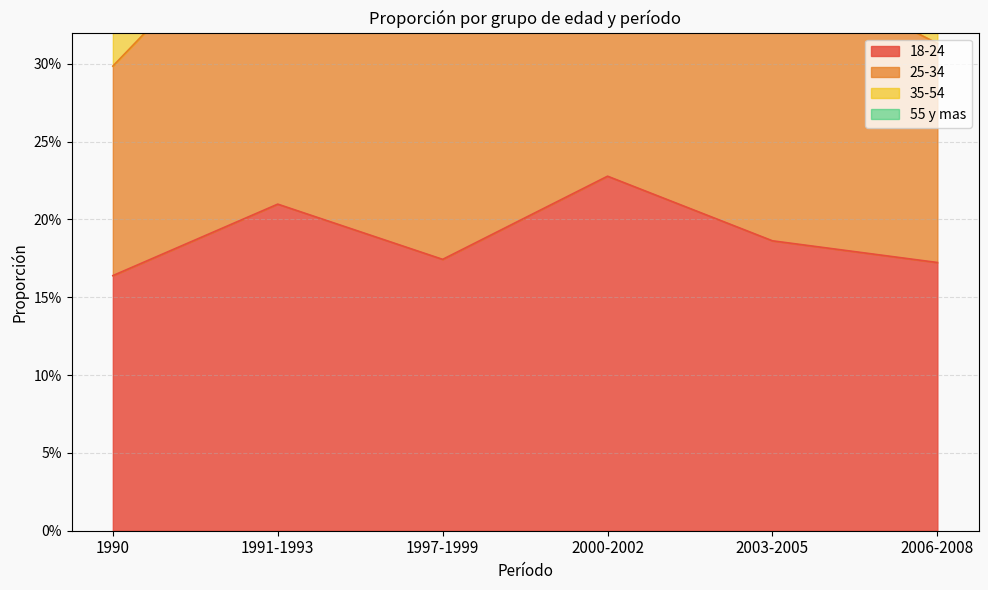

Reading left to right, extract all data points from this chart.

18-24: 0.2	0.2	0.2	0.2	0.2	0.2
25-34: 0.3	0.4	0.3	0.4	0.4	0.3